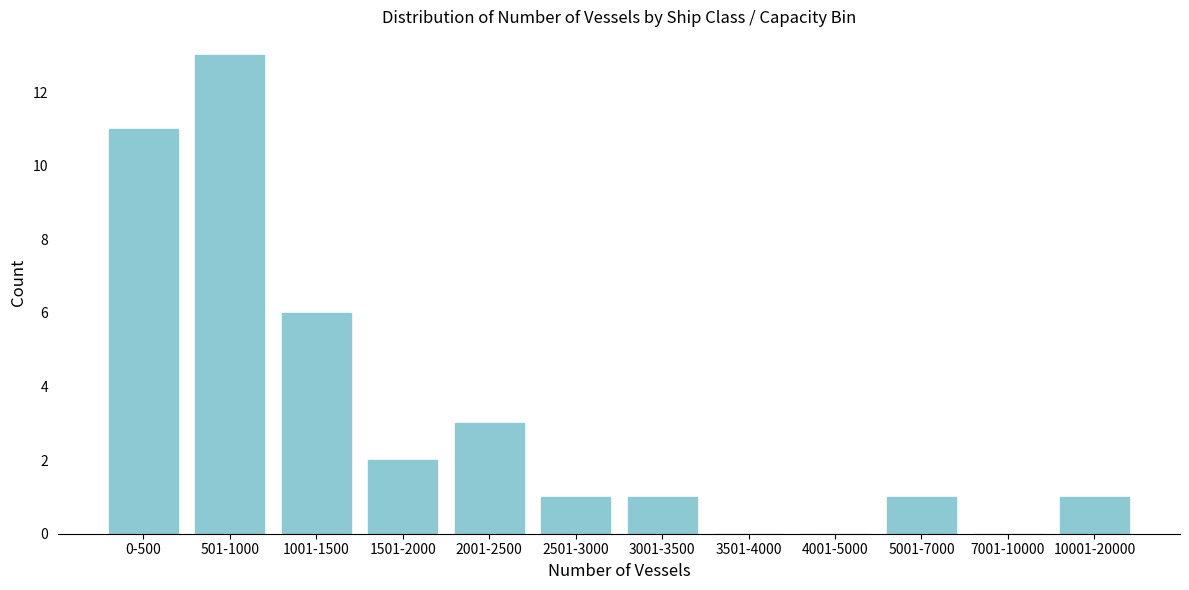

Reading left to right, extract all data points from this chart.

0-500=11	501-1000=13	1001-1500=6	1501-2000=2	2001-2500=3	2501-3000=1	3001-3500=1	3501-4000=0	4001-5000=0	5001-7000=1	7001-10000=0	10001-20000=1